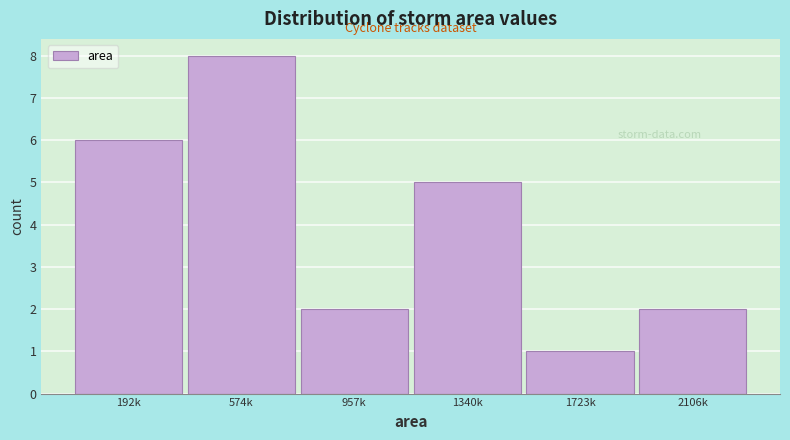

Reading left to right, list all the values displayed in this chart.

6	8	2	5	1	2